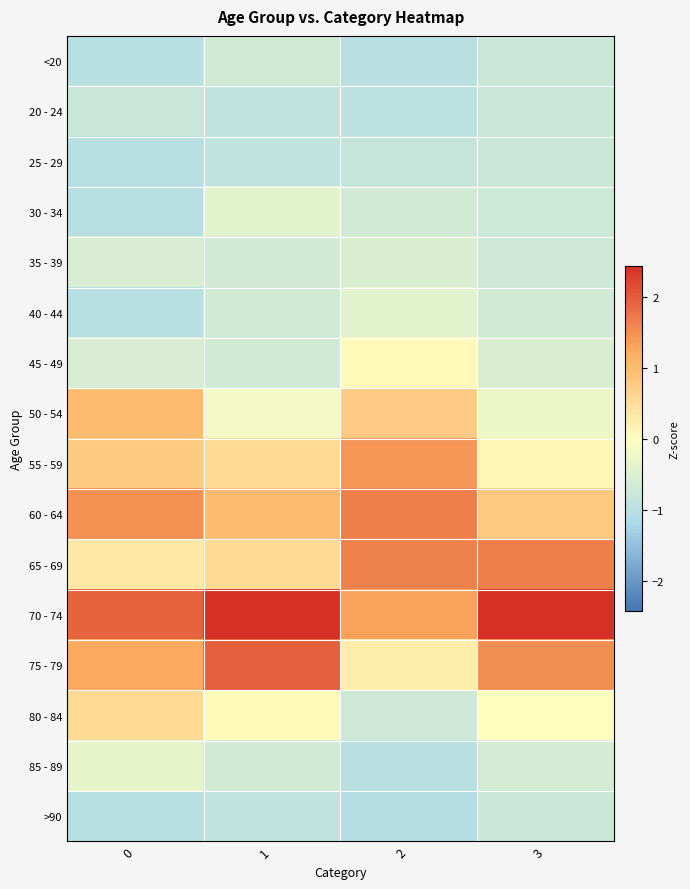

What is the difference between the highest and lowest values at 1?

3.3